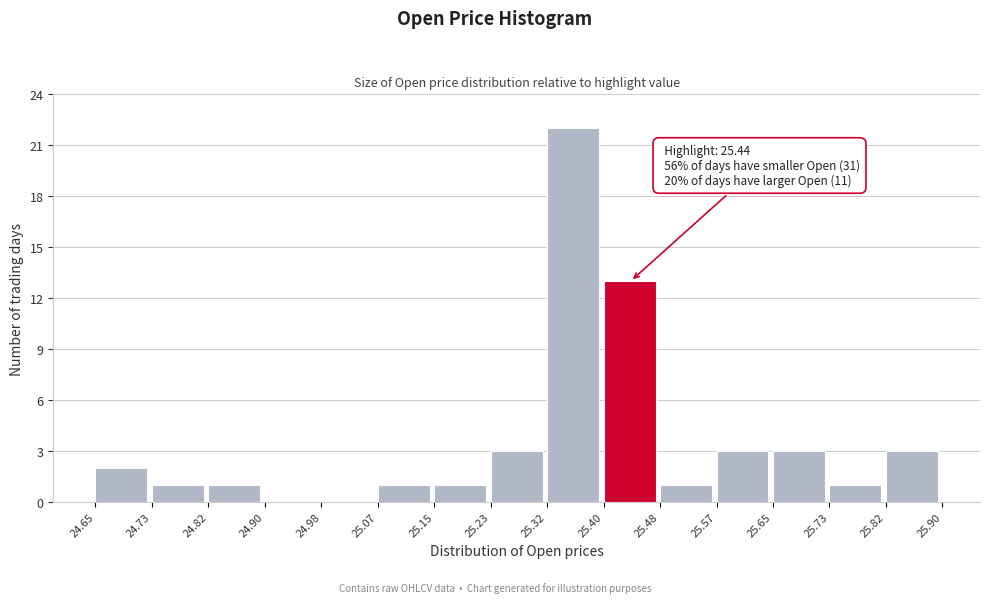

Which range on the x-axis has the tallest bar?

25.32 to 25.40